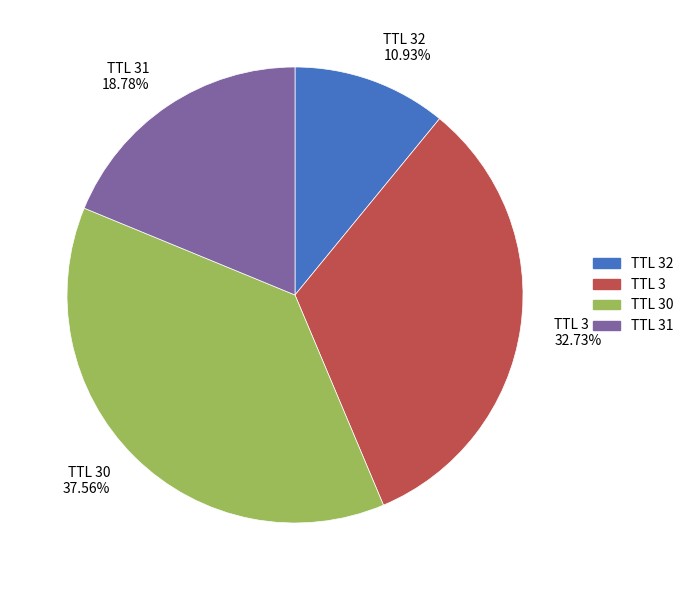

Which has a higher value, TTL 32 or TTL 31?

TTL 31